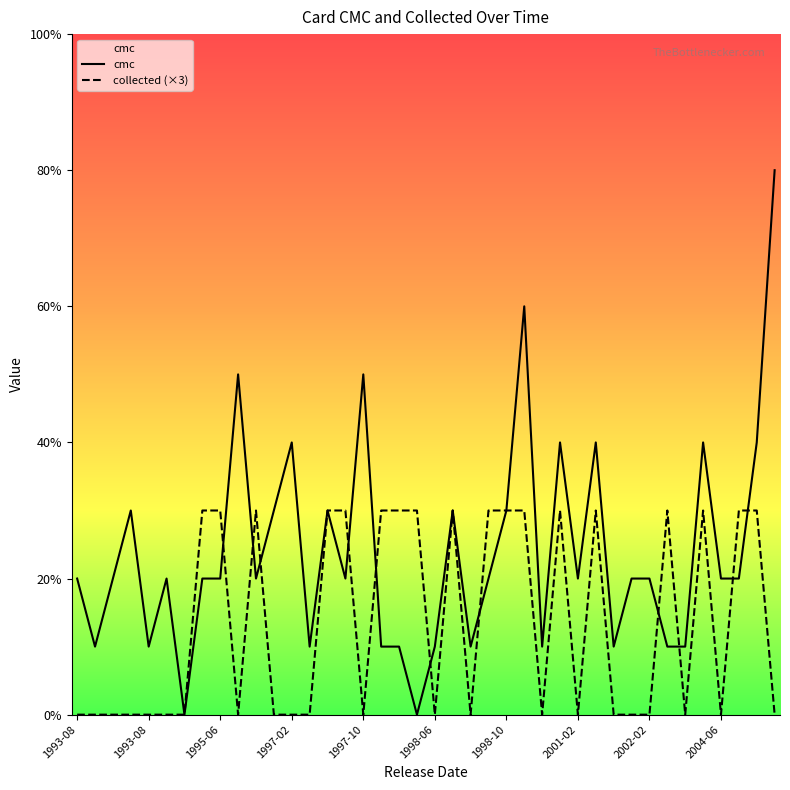

True or false: cmc has more than 0 points higher than both neighbors.

True